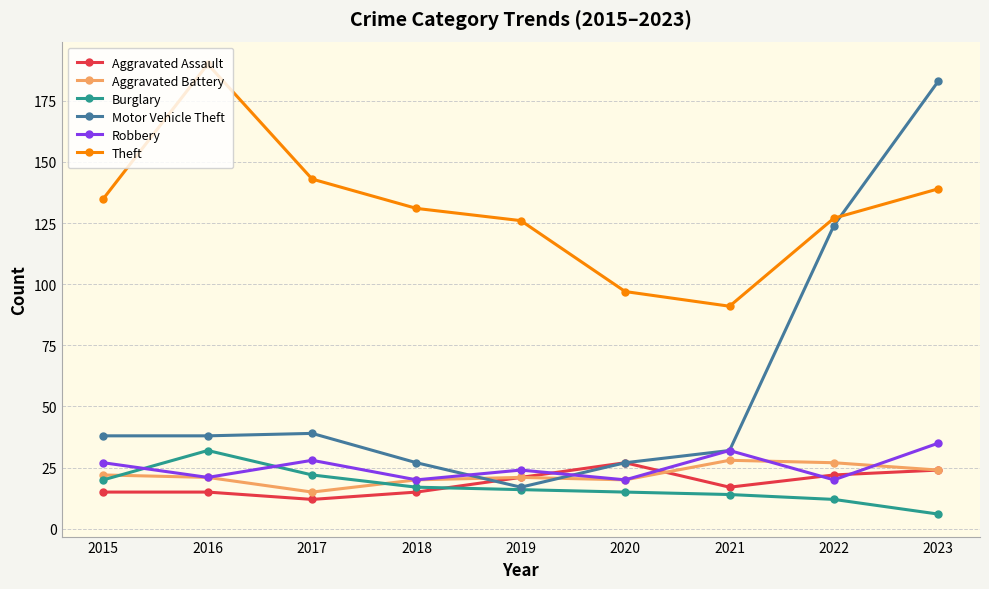

How many distinct data groups are displayed?

6